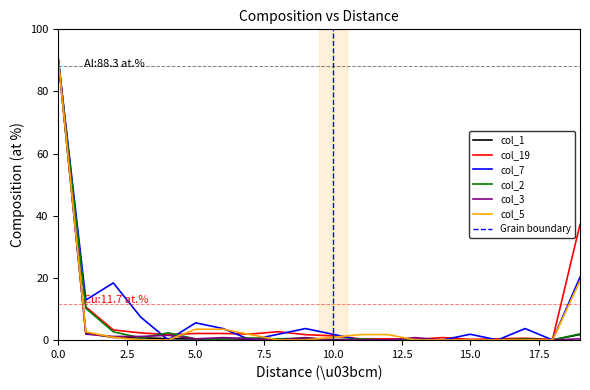

What is the sum of all col_19 values?

159.9